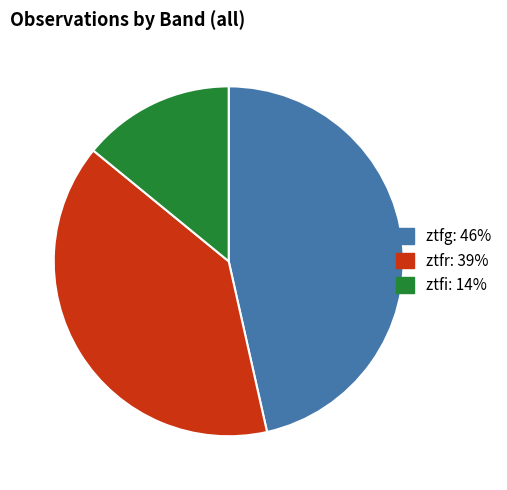

Combined, do ztfg and ztfi account for over 50%?

Yes